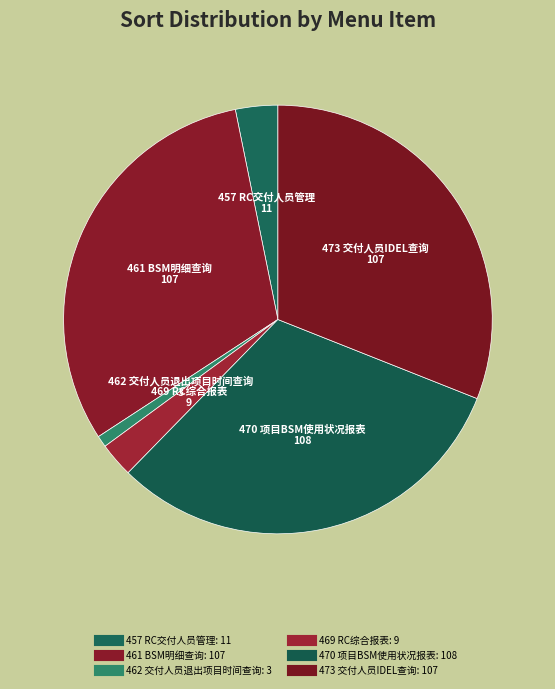

To the nearest percent, what percentage of the pie is 470 项目BSM使用状况报表?

31%